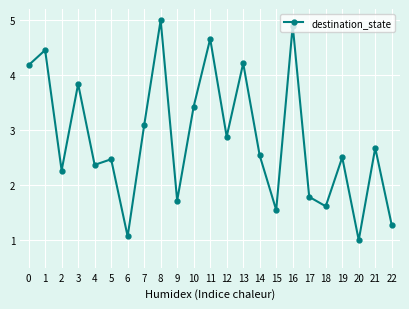

How many distinct data groups are displayed?

1